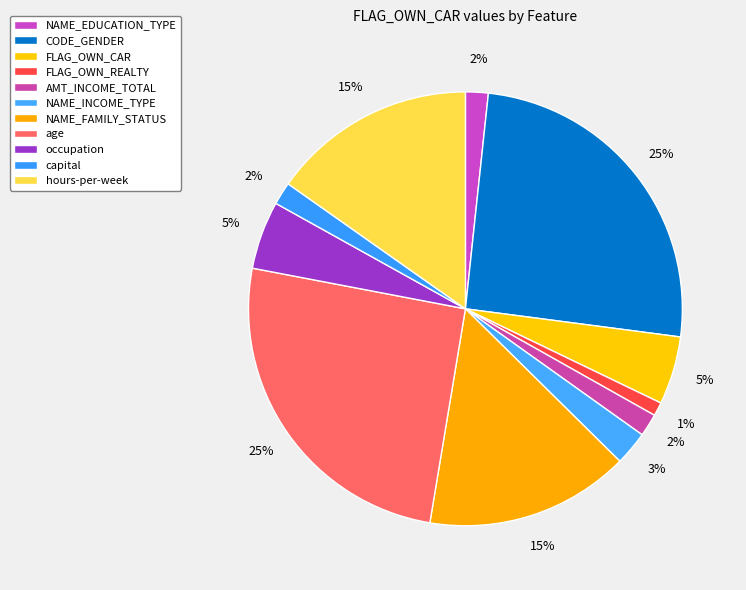

Approximately how many times larger is the value at age compared to hours-per-week?

1.7